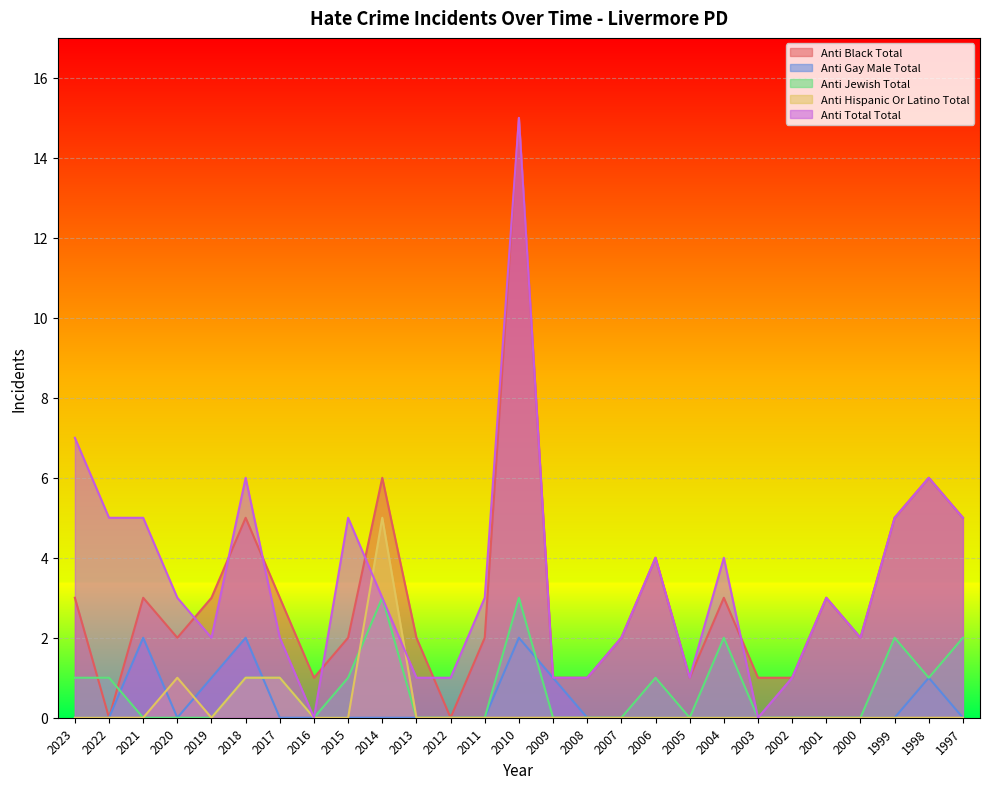

How many interior local valleys does the anti_total_total series have?

5